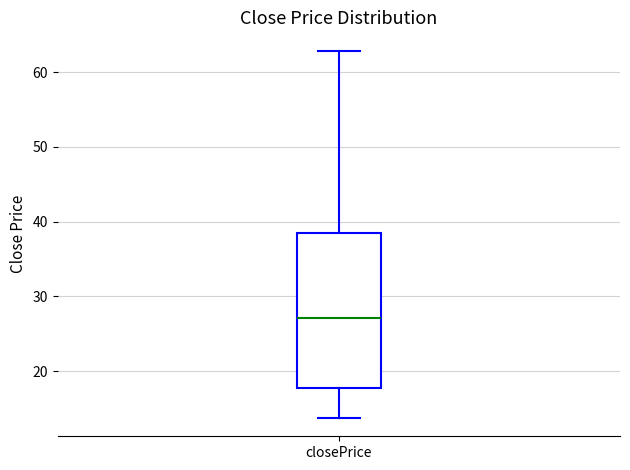

Where is the upper edge of the box for closePrice on the y-axis? The values are not printed on the chart, so give them approximately, as read against the axis.

39